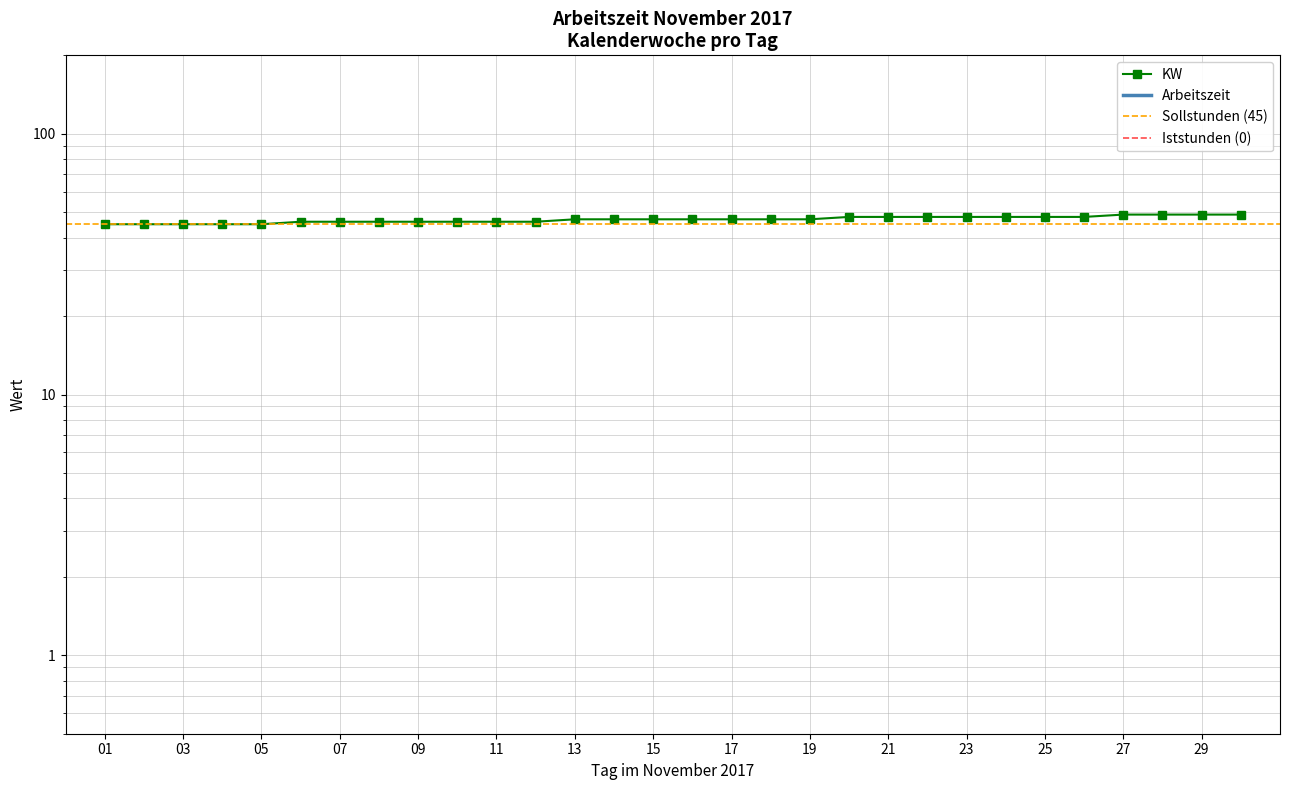

Read the value at 10.

46